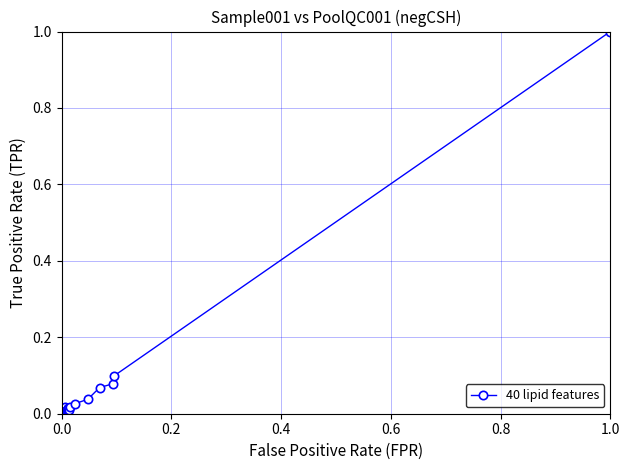

What is the sum of all values?

1.5